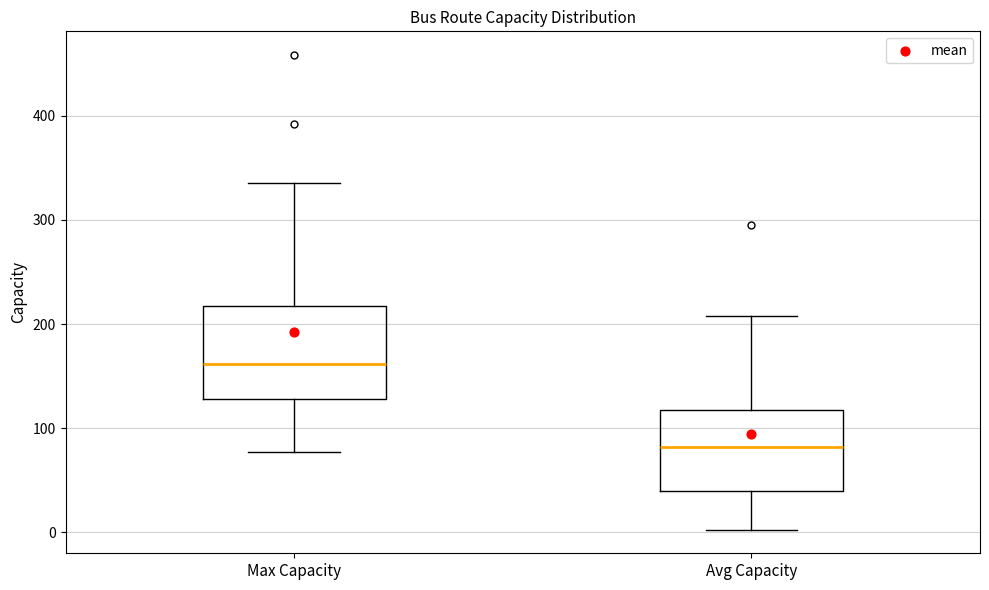

Comparing the boxes themselves (not the whiskers), which one is the tallest?

Max Capacity